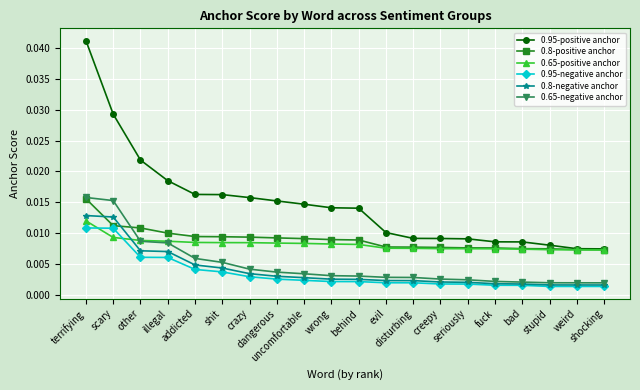

Which series has the largest total across all categories?

0.95-positive anchor